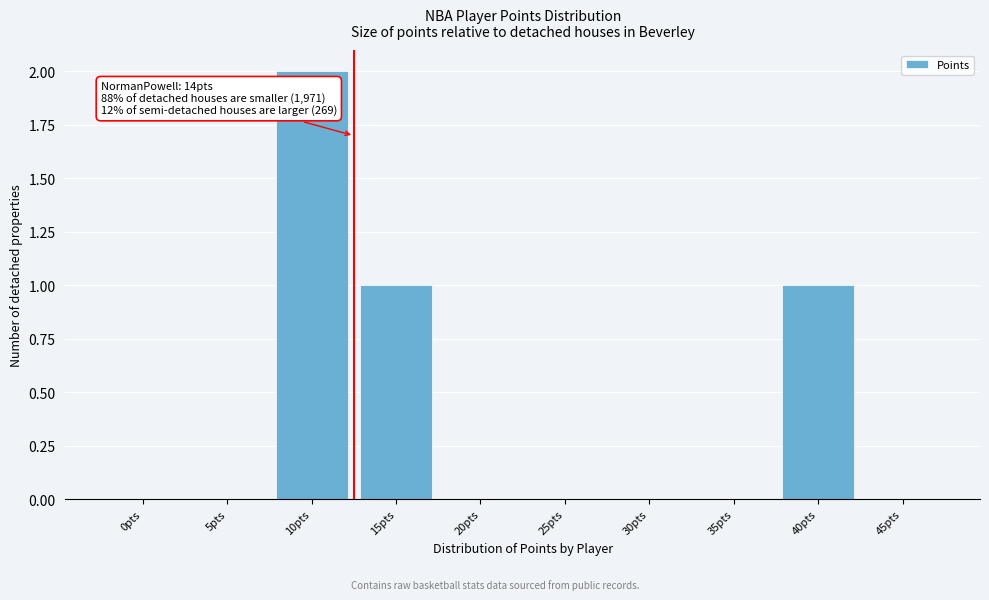

Reading left to right, extract all data points from this chart.

0pts=0	5pts=0	10pts=2	15pts=1	20pts=0	25pts=0	30pts=0	35pts=0	40pts=1	45pts=0